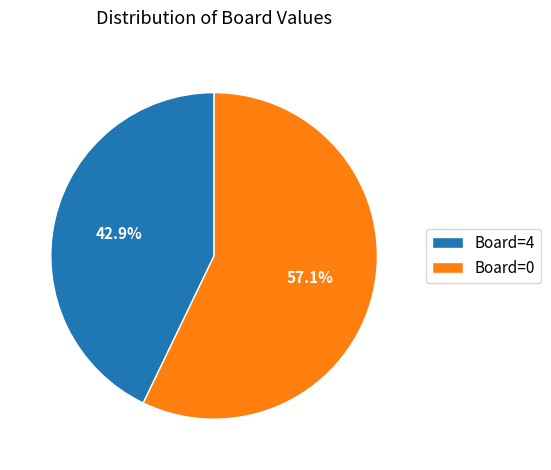

To the nearest percent, what is the average slice percentage?

50%